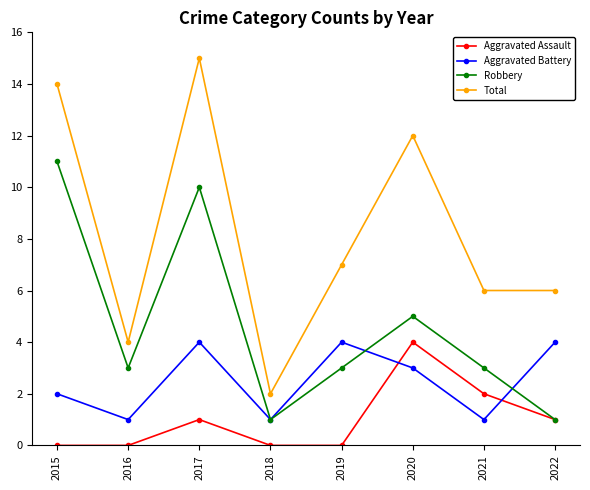

What is the value of the Robbery point at the 1st from the left?

11